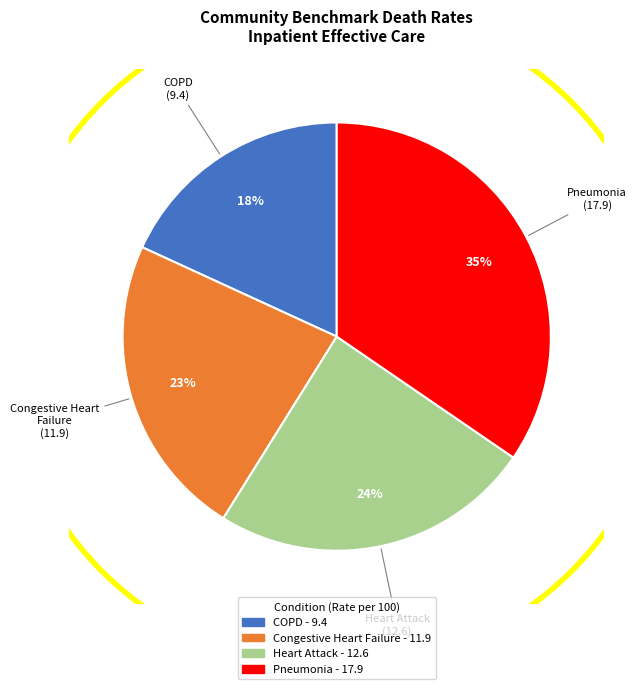

Is there a majority slice in this chart?

No